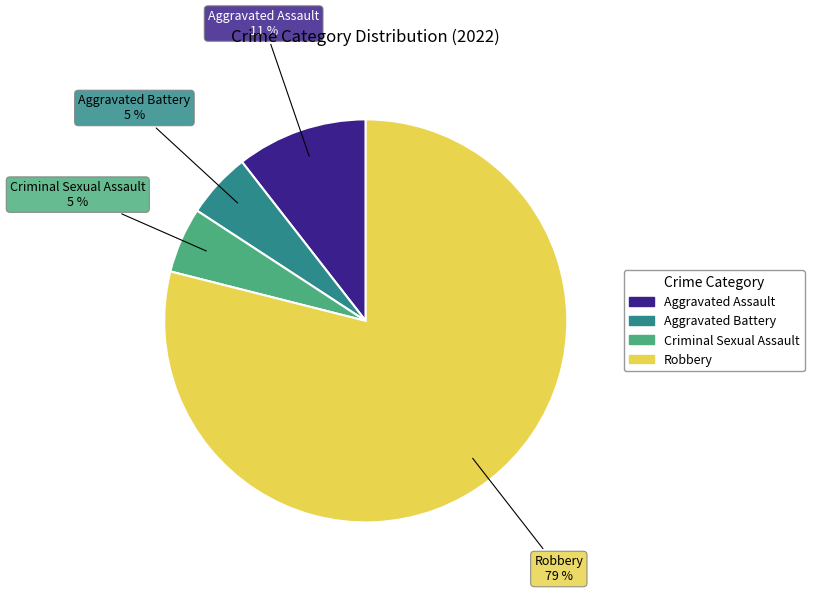

What is the largest slice in the pie chart?

Robbery